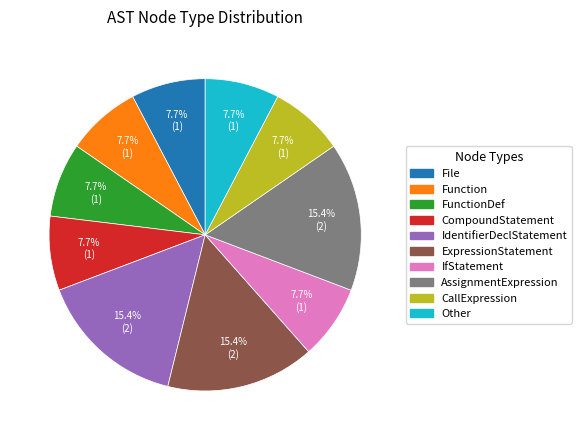

Is there any slice that represents more than half of the pie?

No